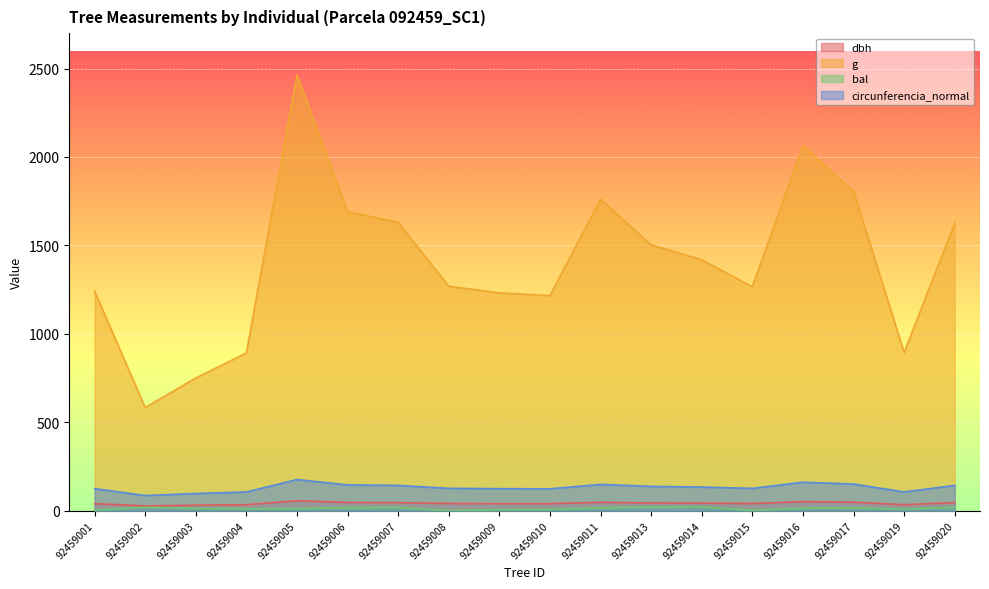

How many lines are shown in the chart?

4